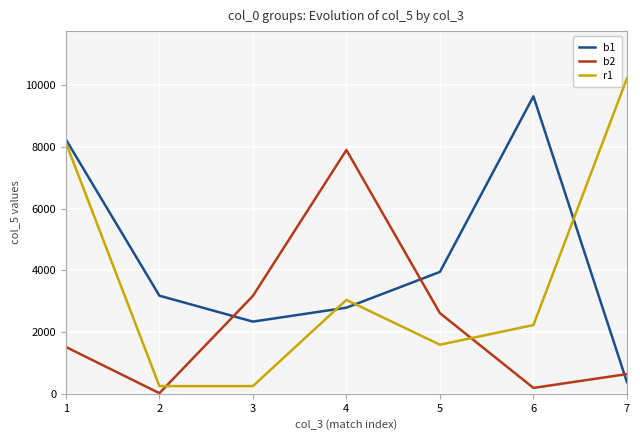

What is the minimum value for r1?

250